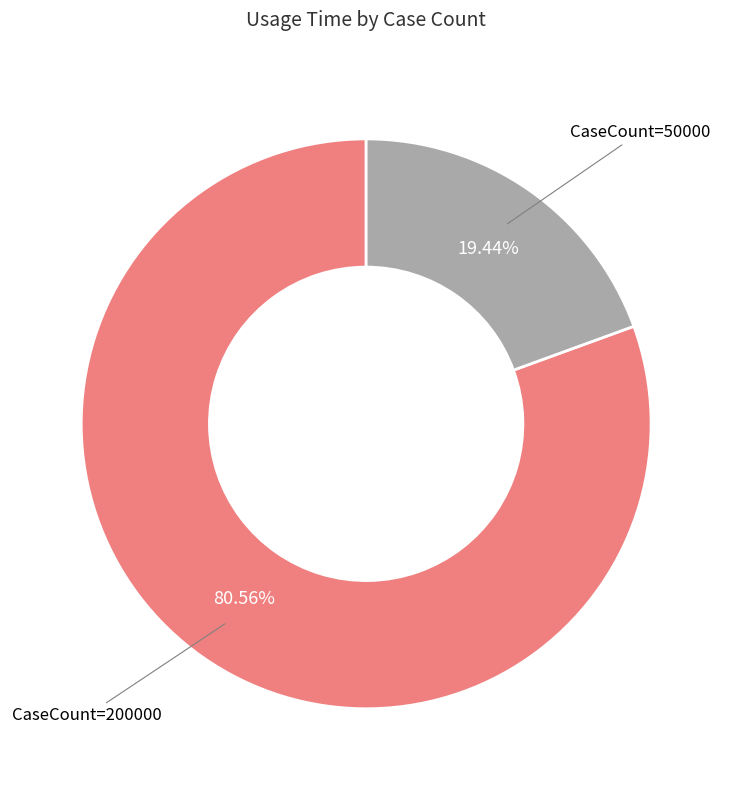

What is the majority slice?

CaseCount=200000